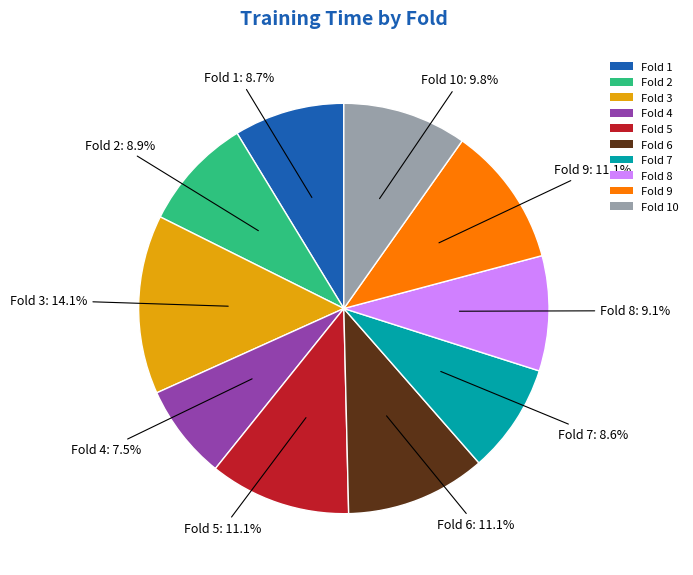

True or false: Fold 2 accounts for 22% of the total.

False